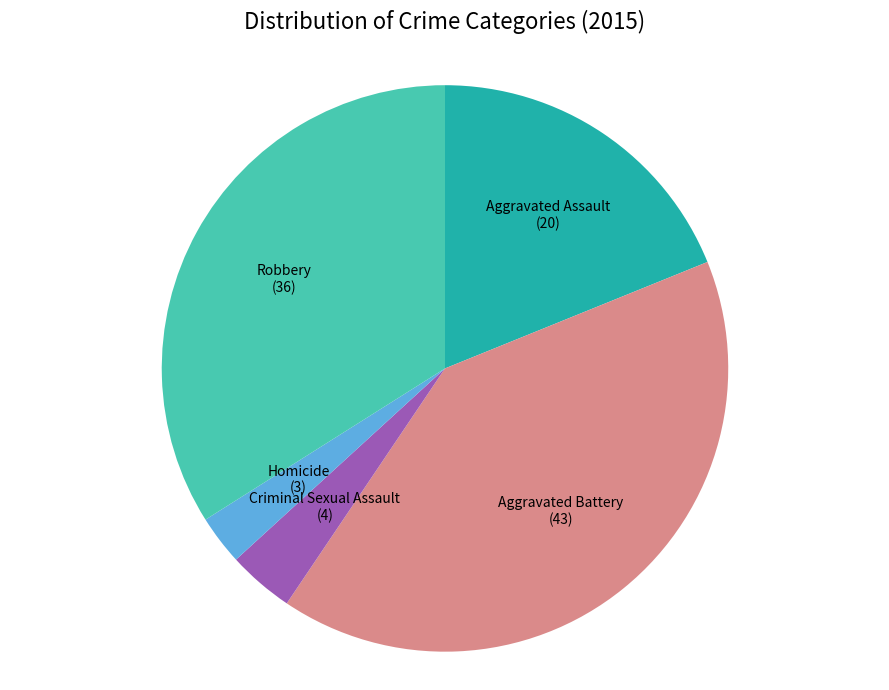

Which slice is the smallest?

Homicide